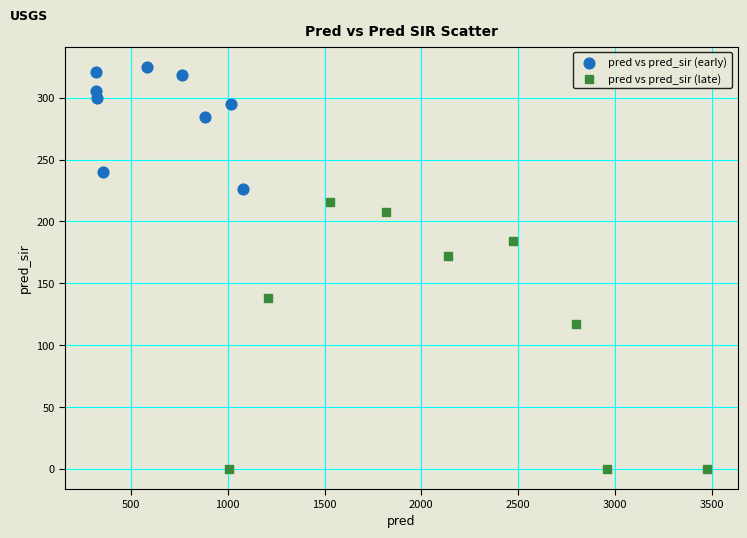

Which series reaches the minimum Y coordinate?

pred vs pred_sir (late)